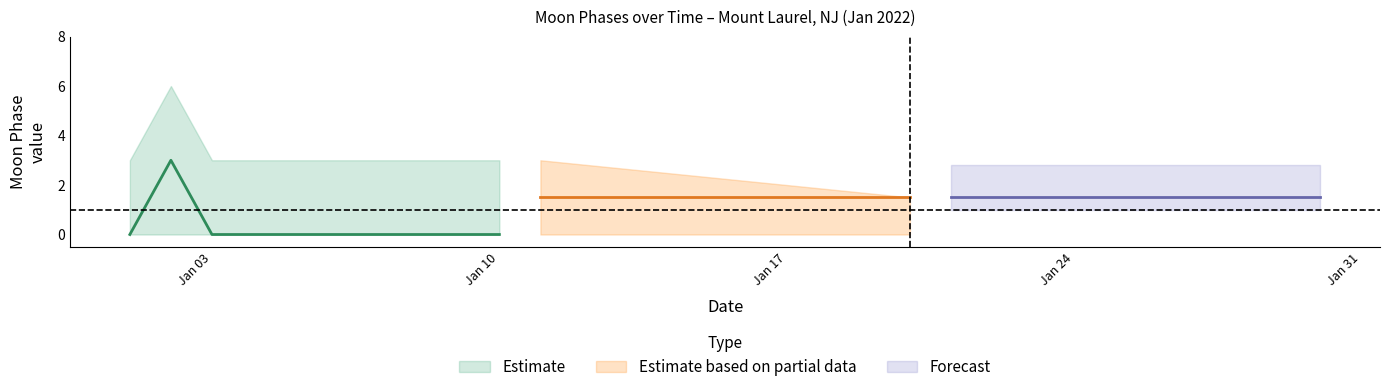

How many distinct data groups are displayed?

3